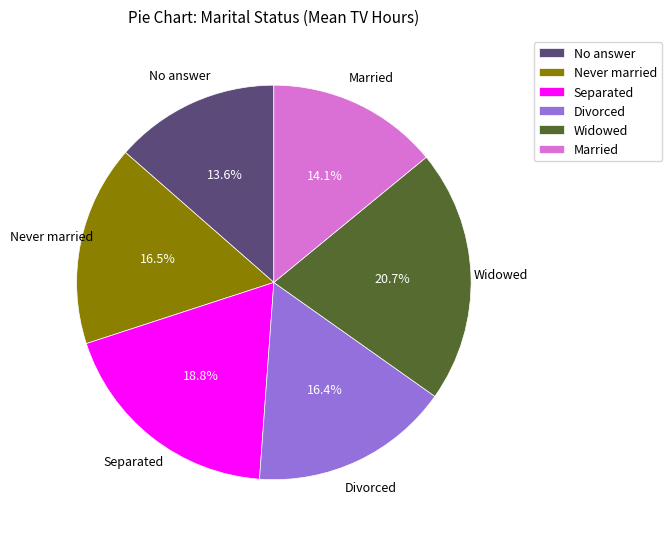

Does any single category account for the majority?

No